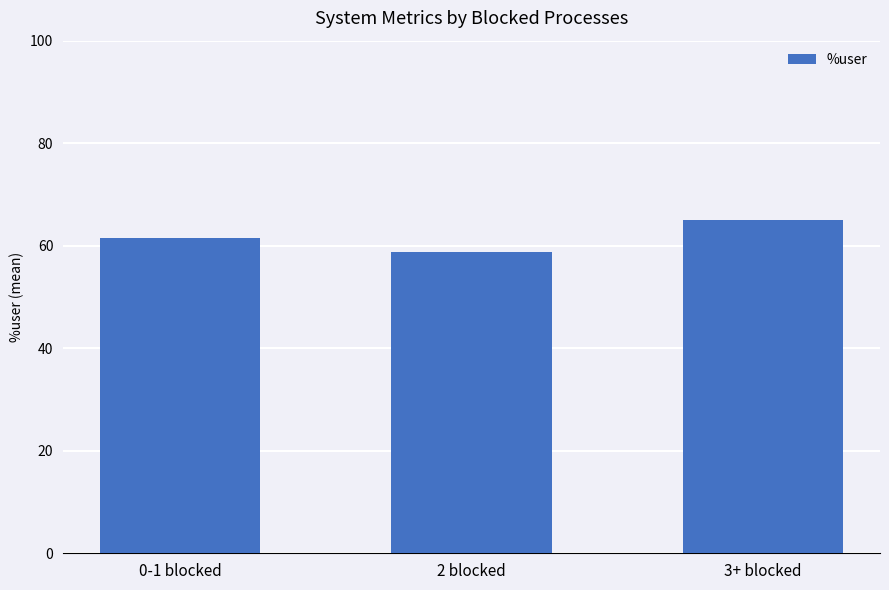

Approximately how many times larger is the value at 0-1 blocked compared to 2 blocked?

1.0